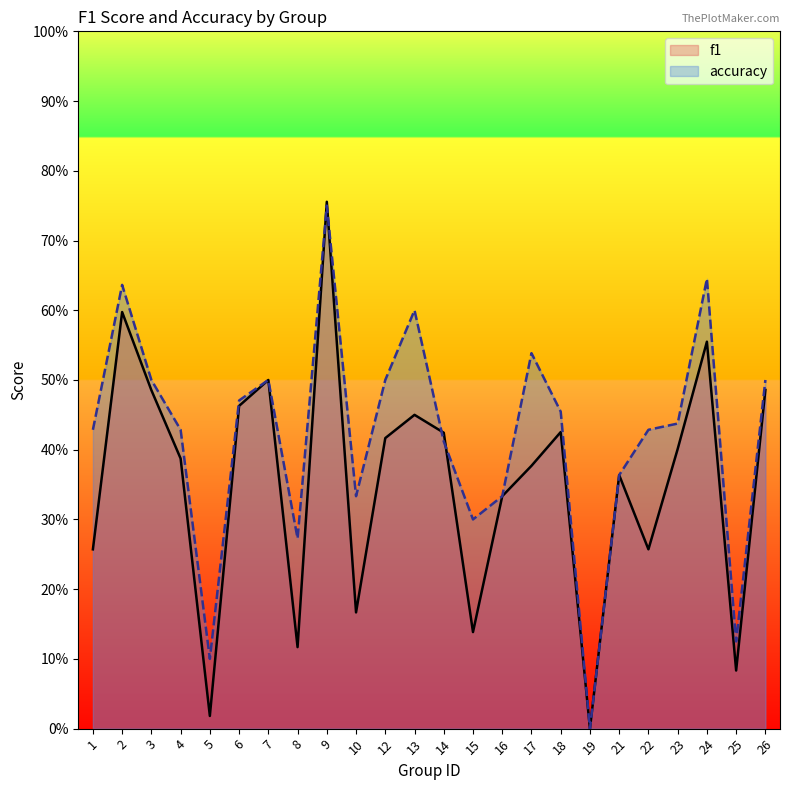

Where is the first local minimum for accuracy?

5